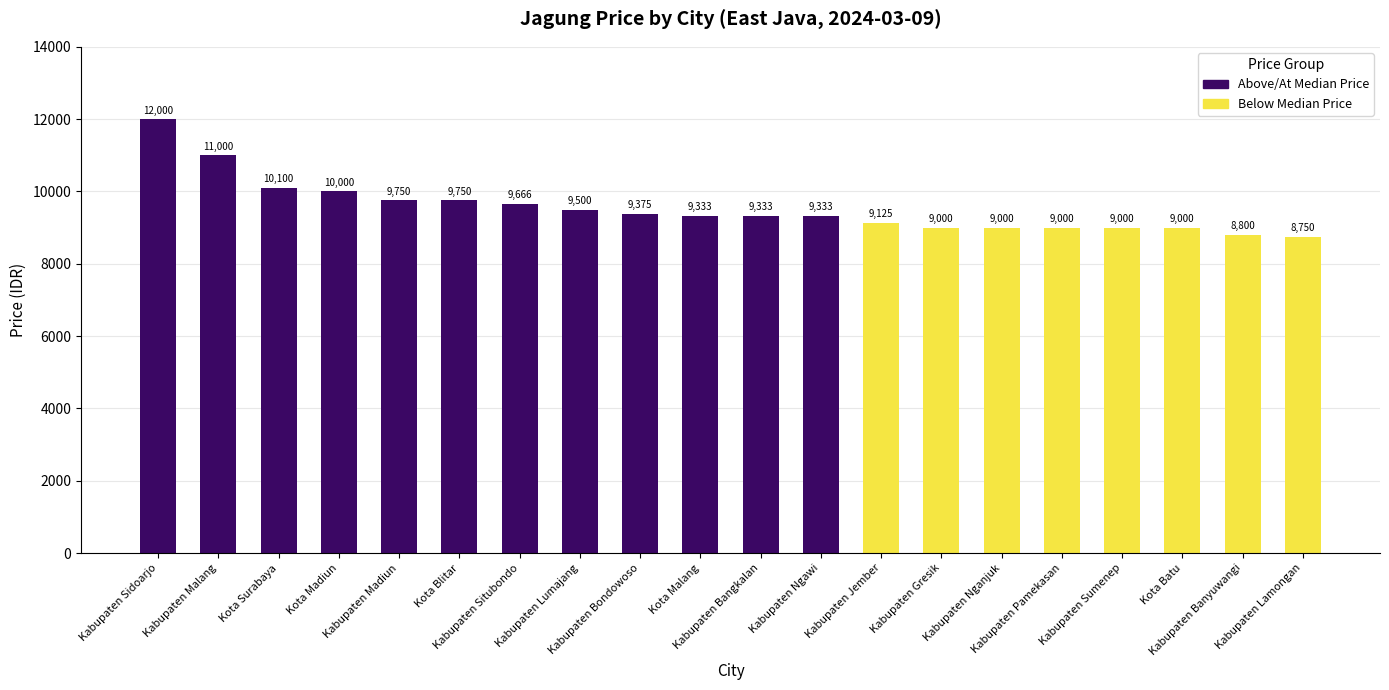

At which label is the value closest to 10375?

Kota Surabaya